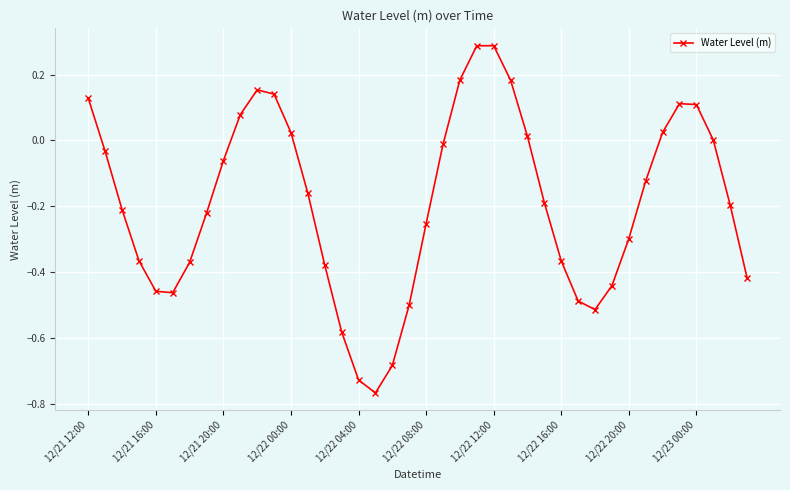

How many data points does each series have?

40